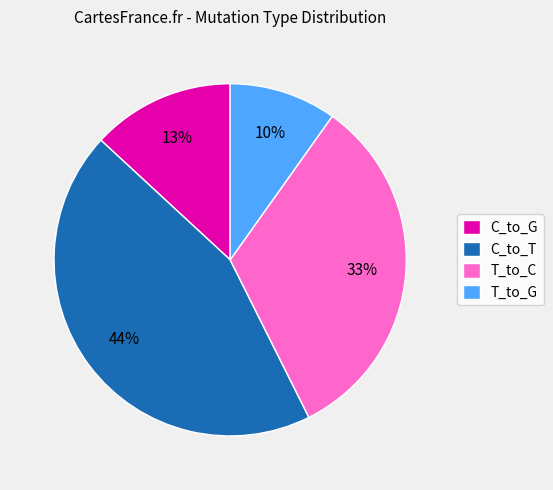

To the nearest percent, what percentage of the pie is C_to_G?

13%